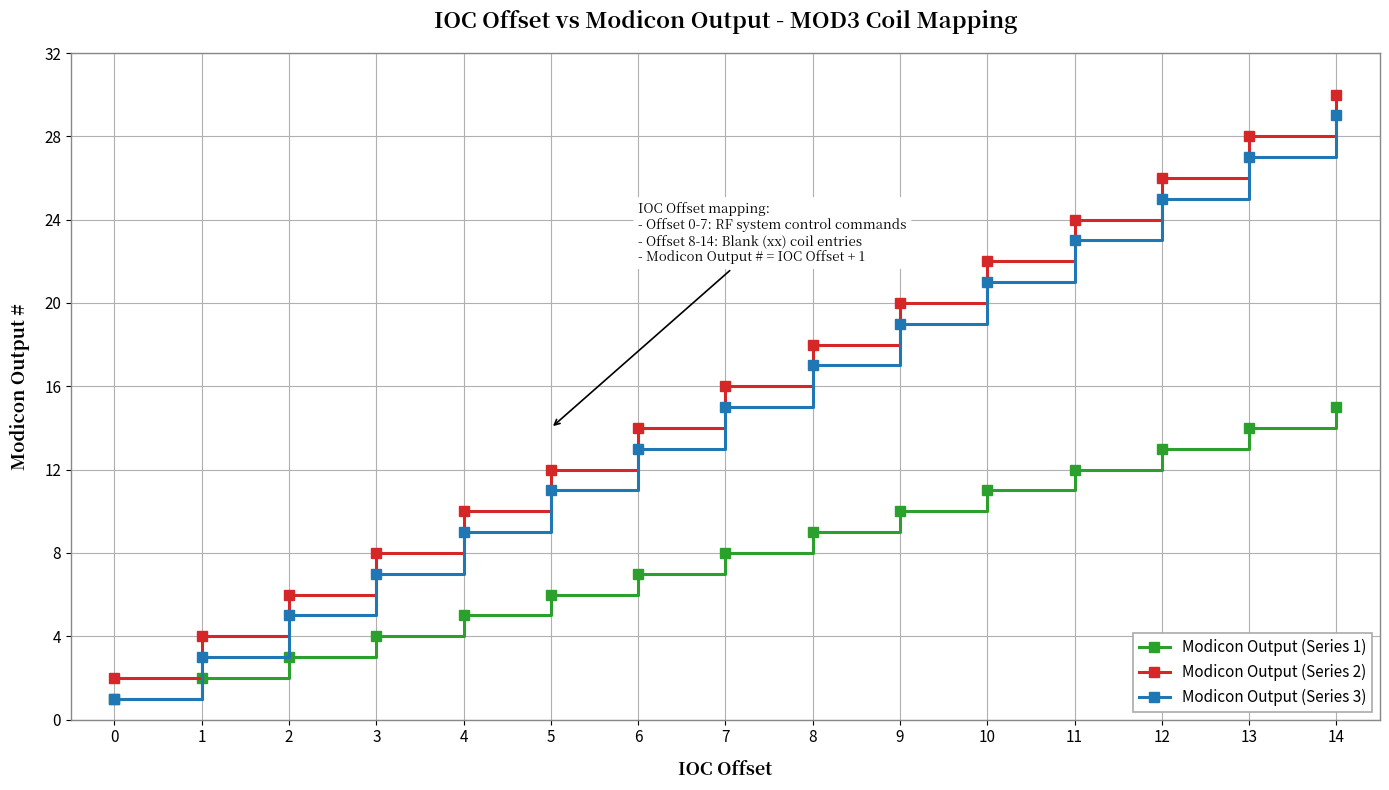

True or false: Modicon Output (Series 2) has more than 0 points higher than both neighbors.

False